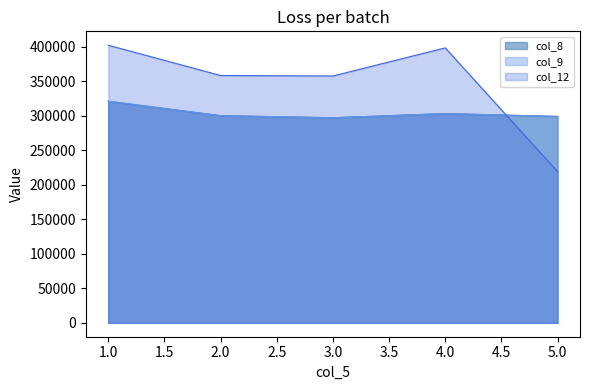

Reading left to right, list all the values displayed in this chart.

col_8: 1=321234.5	2=300310.0	3=297294.3	4=303310.2	5=299178.6
col_9: 1=321267.4	2=300331.7	3=297327.1	4=303377.5	5=299201.6
col_12: 1=402422.0	2=358546.0	3=357815.0	4=398607.0	5=219211.0